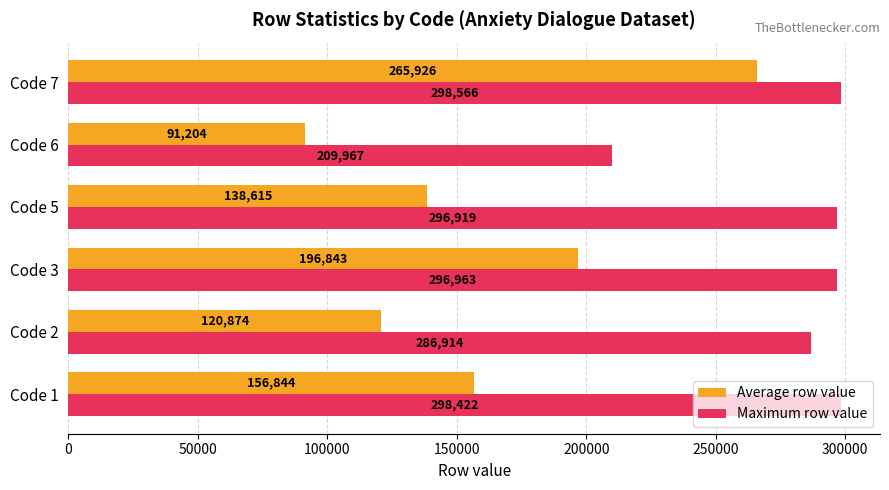

What is the maximum value for Maximum row value?

298566.0